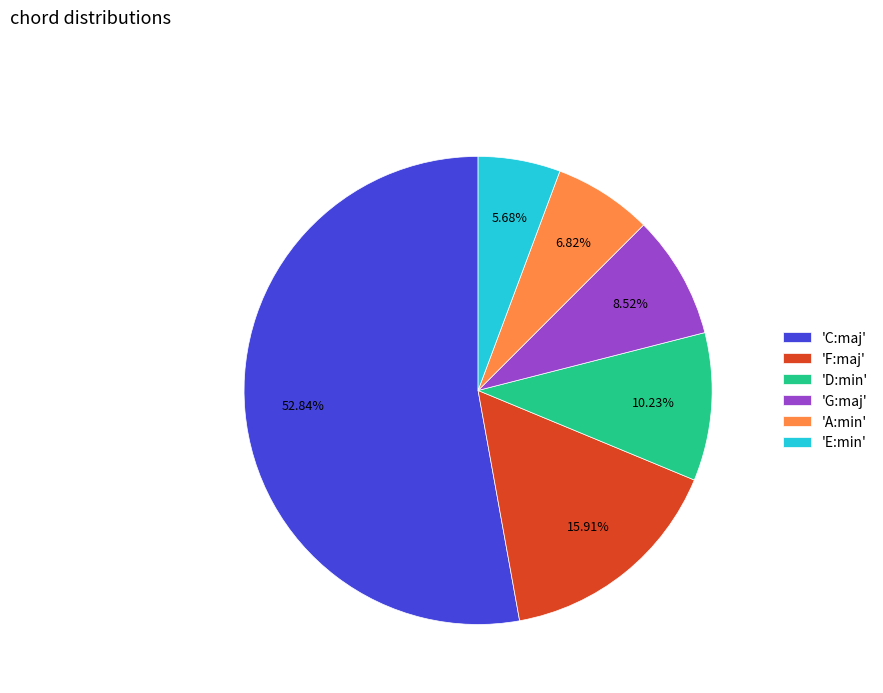

How many segments does this pie chart have?

6